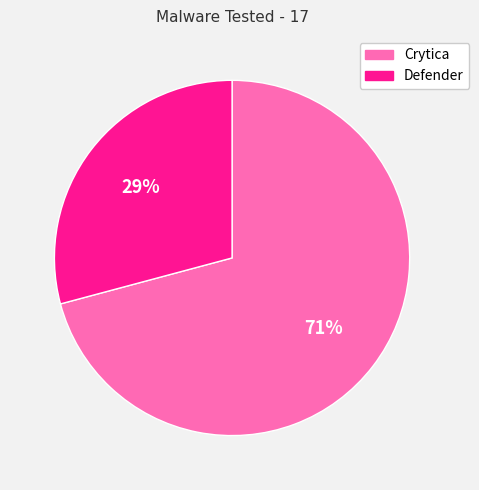

Is there a majority slice in this chart?

Yes